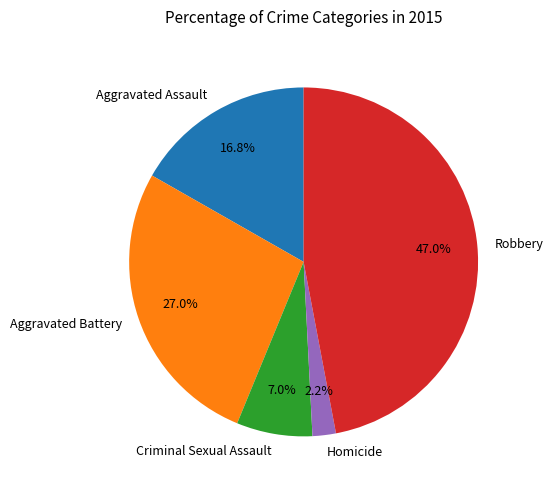

Does any single category account for the majority?

No